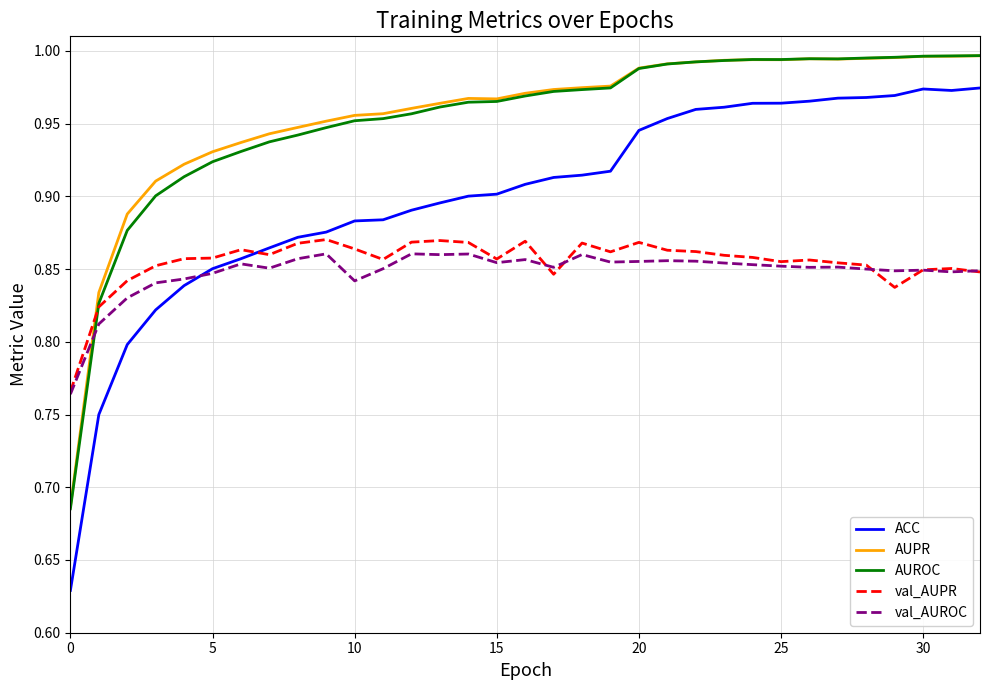

How many distinct data groups are displayed?

5